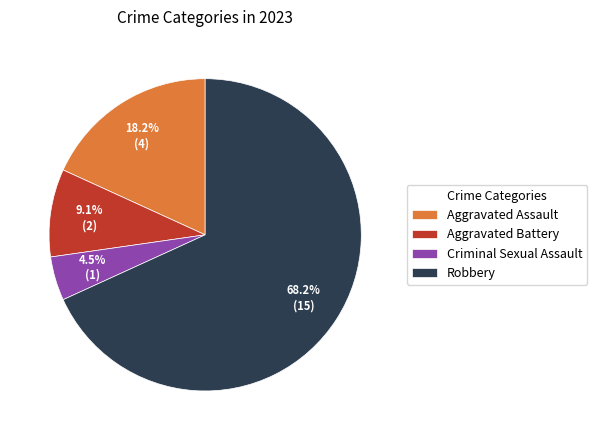

Is there a majority slice in this chart?

Yes